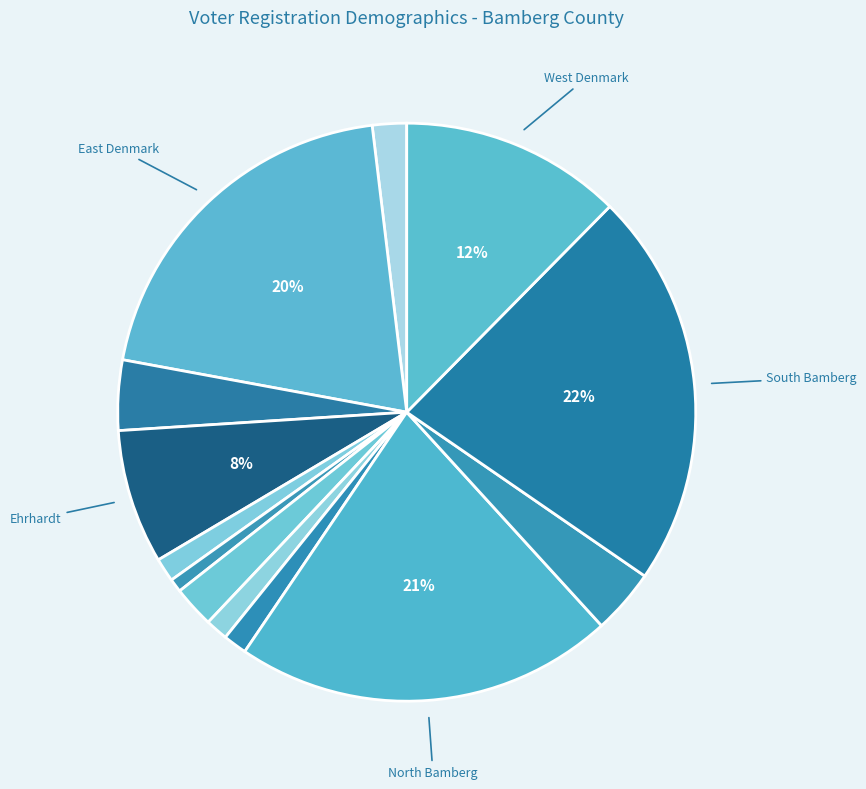

How many slices are in this pie chart?

13